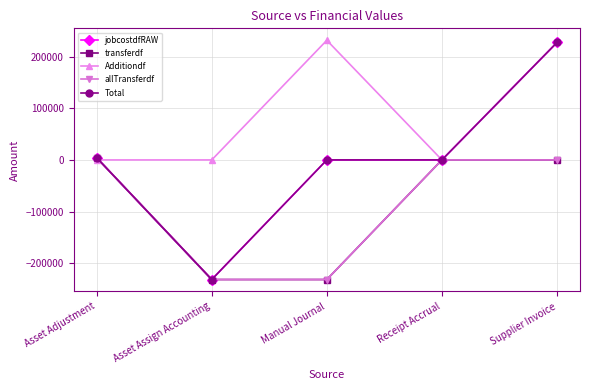

How many intersections are there between Additiondf and Total?

1